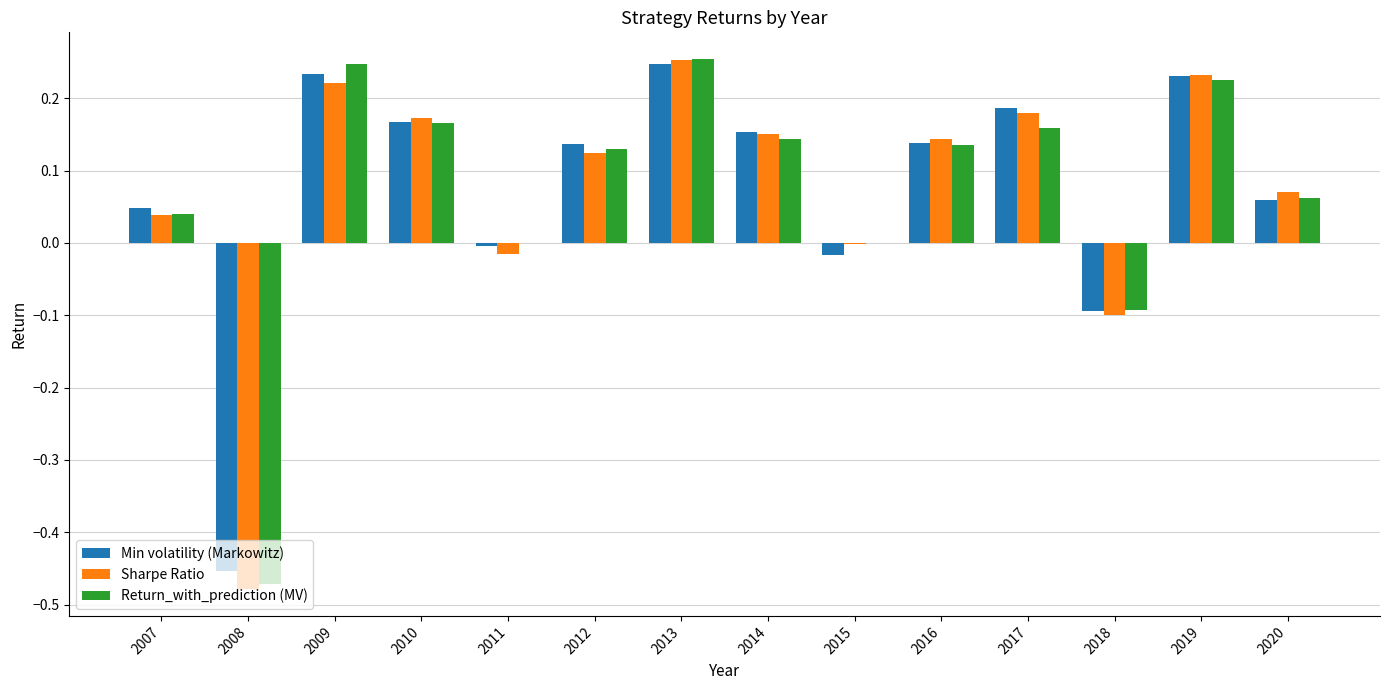

Is it true that Sharpe Ratio equals 0.0 at 2010?

False